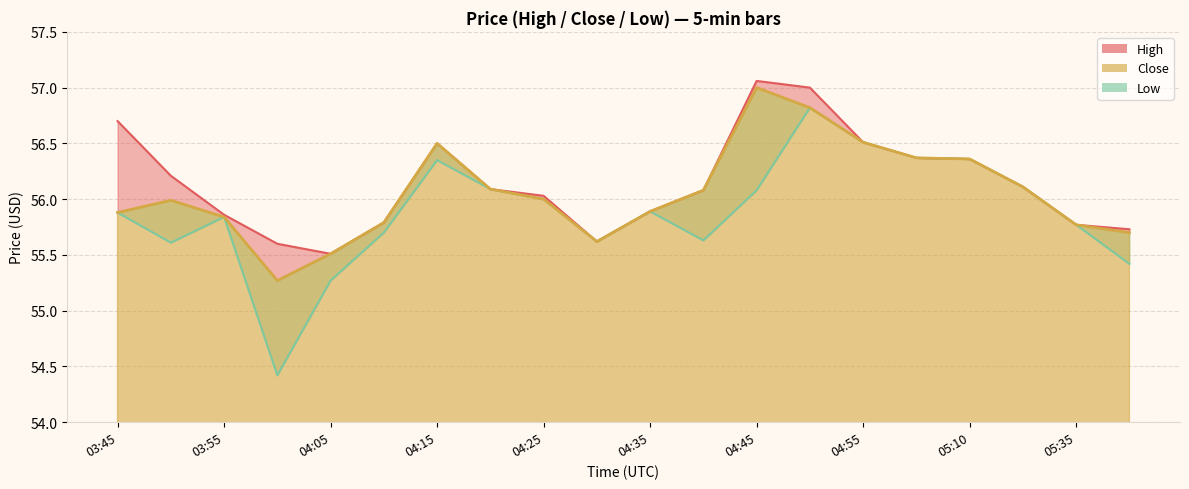

Reading left to right, extract all data points from this chart.

High: 56.7	56.2	55.9	55.6	55.5	55.8	56.5	56.1	56.0	55.6	55.9	56.1	57.1	57.0	56.5	56.4	56.4	56.1	55.8	55.7
Close: 55.9	56.0	55.8	55.3	55.5	55.8	56.5	56.1	56.0	55.6	55.9	56.1	57.0	56.8	56.5	56.4	56.4	56.1	55.8	55.7
Low: 55.9	55.6	55.8	54.4	55.3	55.7	56.3	56.1	56.0	55.6	55.9	55.6	56.1	56.8	56.5	56.4	56.4	56.1	55.8	55.4